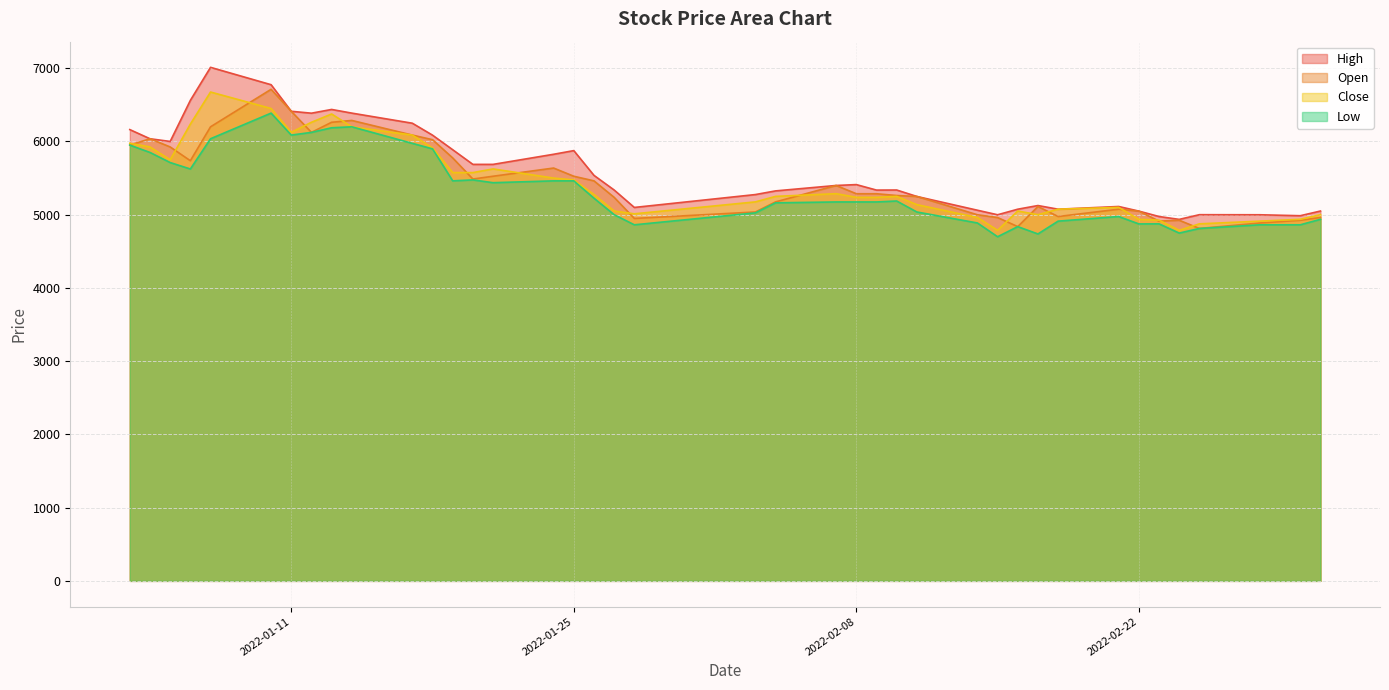

What is the difference between the second highest and minimum values in the Close series?

1663